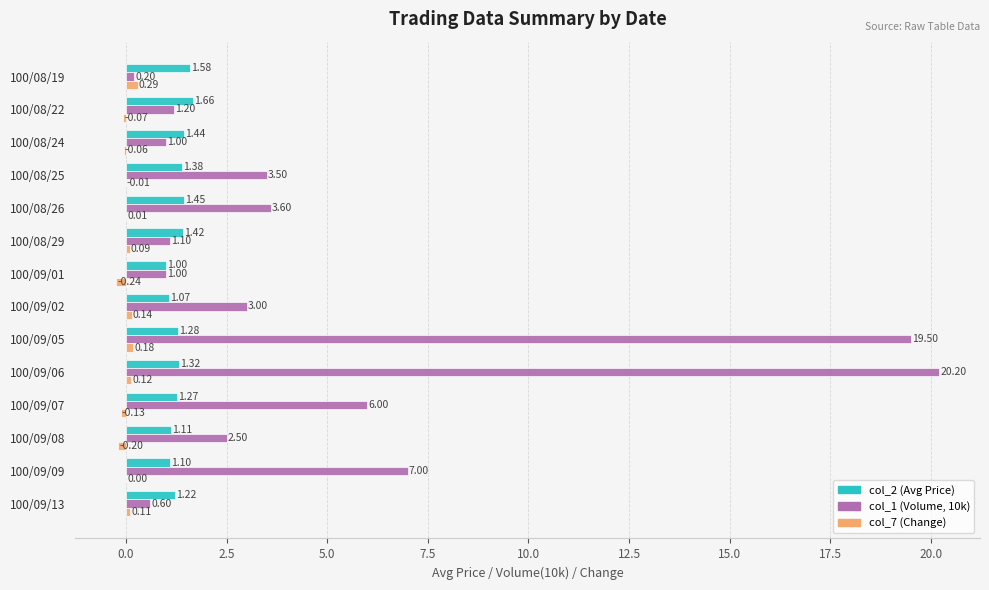

At which category is the sum across all series the highest?

100/09/06